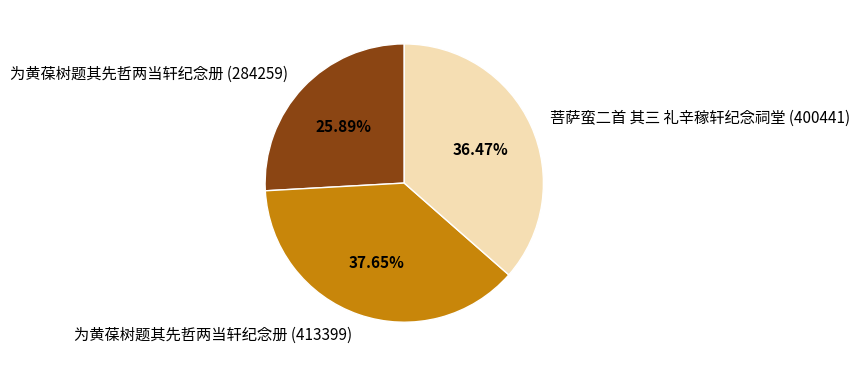

What percentage is the 为黄葆树题其先哲两当轩纪念册 (413399) slice, to the nearest percent?

38%